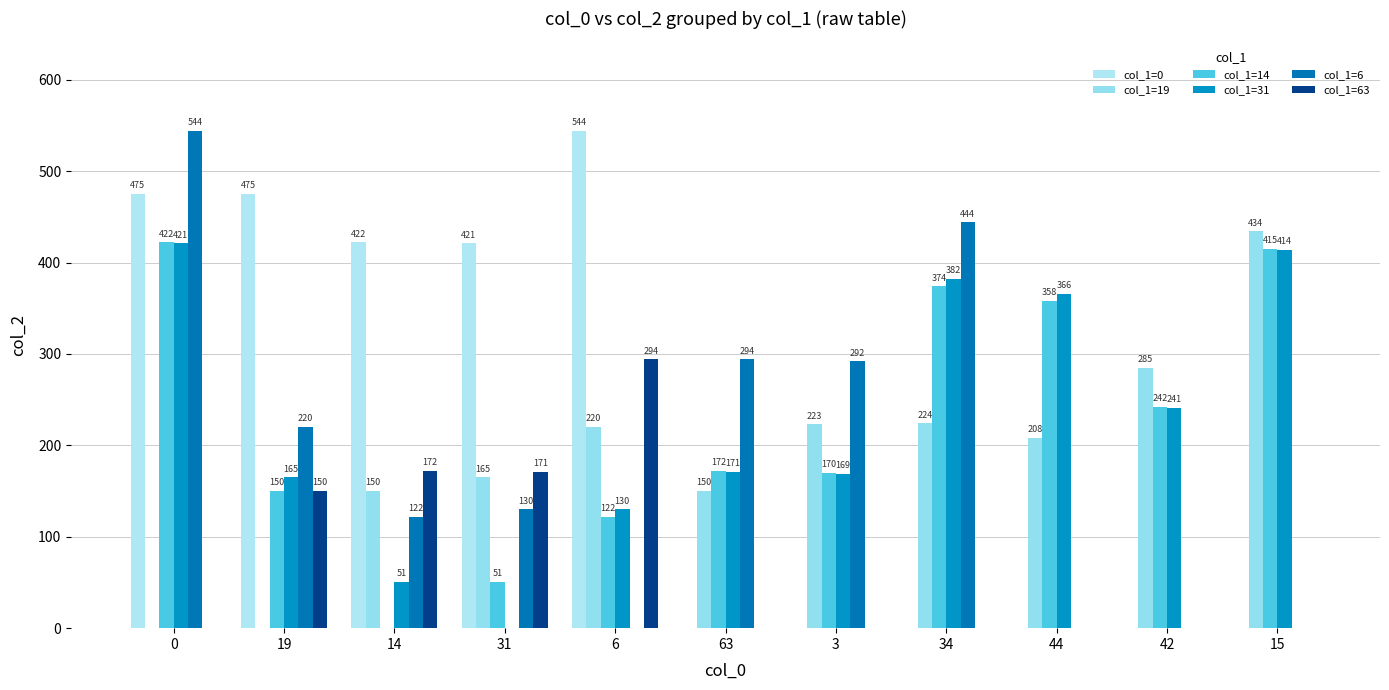

Are the bars horizontal?

No